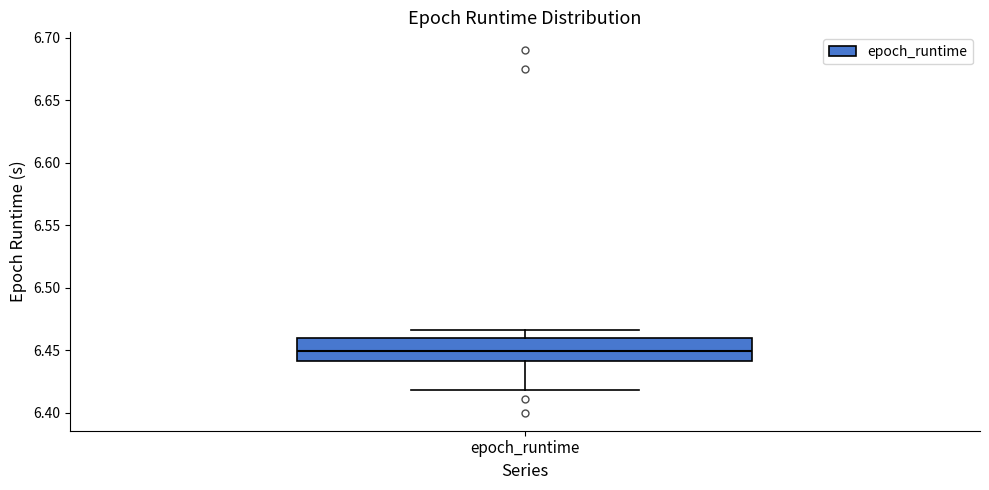

Read this box plot against the y-axis: the position of the median line, the range covered by the box, and the ends of both whiskers. The values are not printed on the chart, so give them approximately, as read against the axis.

median 6.450, box 6.440 to 6.460, whiskers 6.420 to 6.465